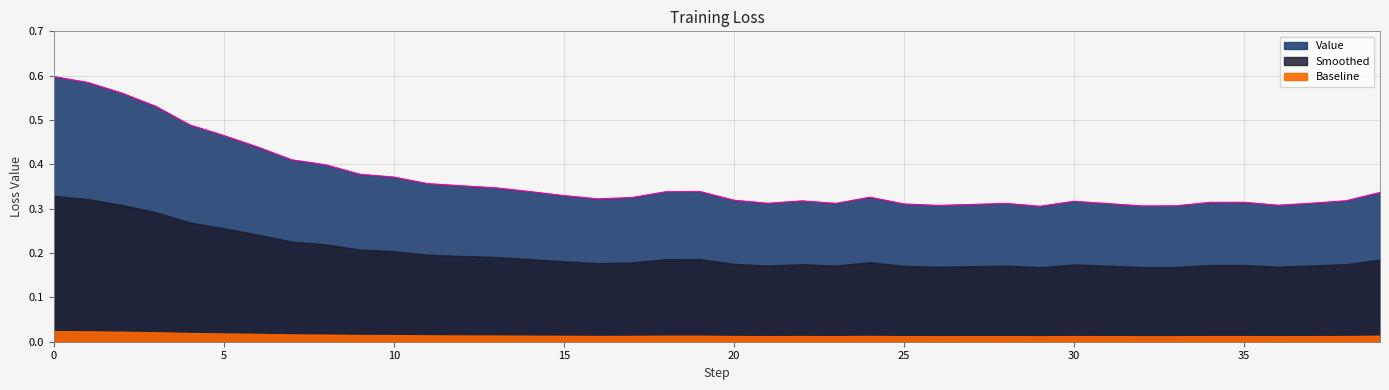

Rank the categories by value from lowest to highest.

29, 32, 33, 26, 36, 27, 25, 31, 28, 23, 21, 37, 34, 35, 30, 22, 38, 20, 16, 17, 24, 15, 39, 18, 14, 19, 13, 12, 11, 10, 9, 8, 7, 6, 5, 4, 3, 2, 1, 0